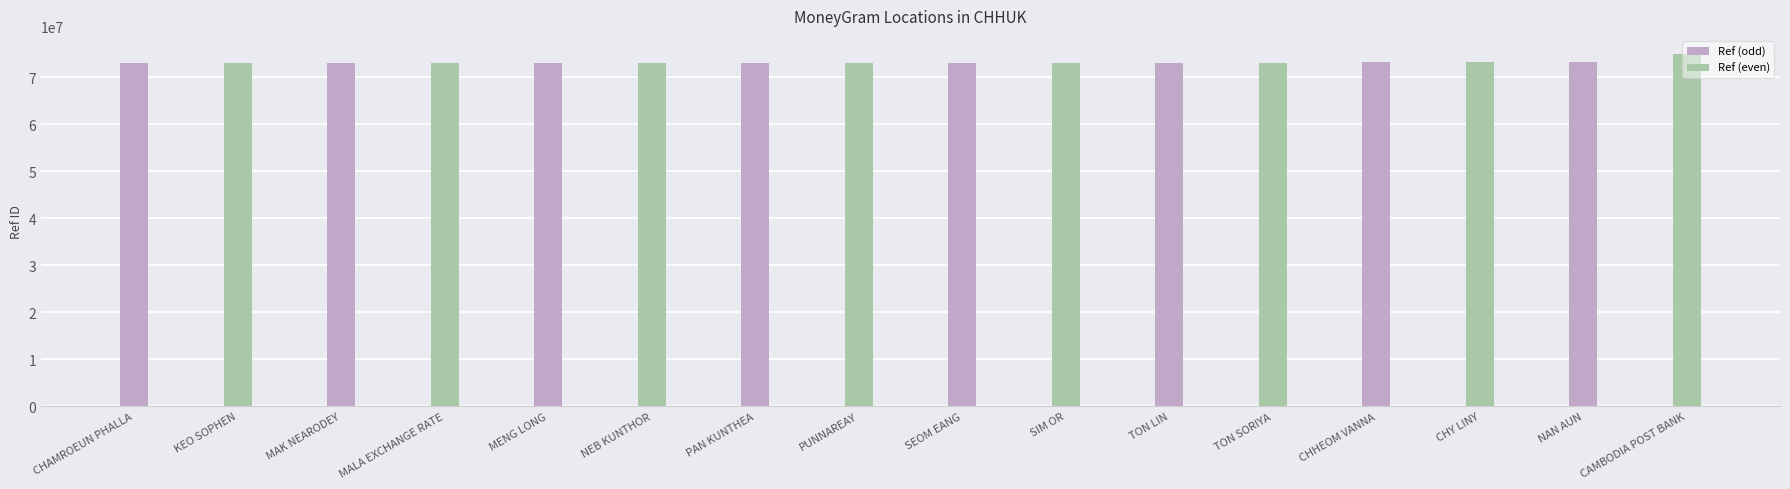

What is the difference between the Ref (even) values at PUNNAREAY and TON SORIYA?

8360